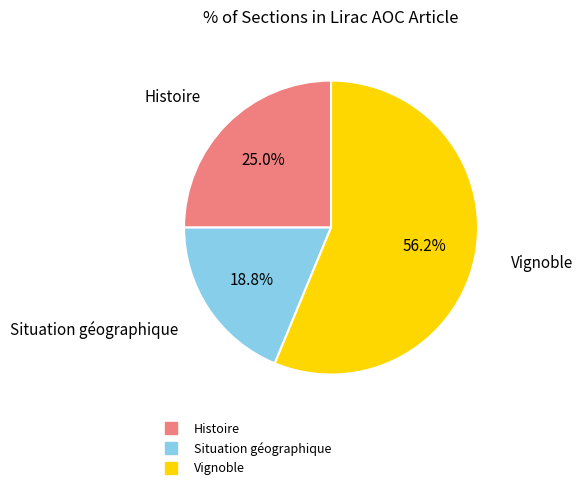

To the nearest percent, what is the difference between the Histoire and Vignoble slice percentages?

31%